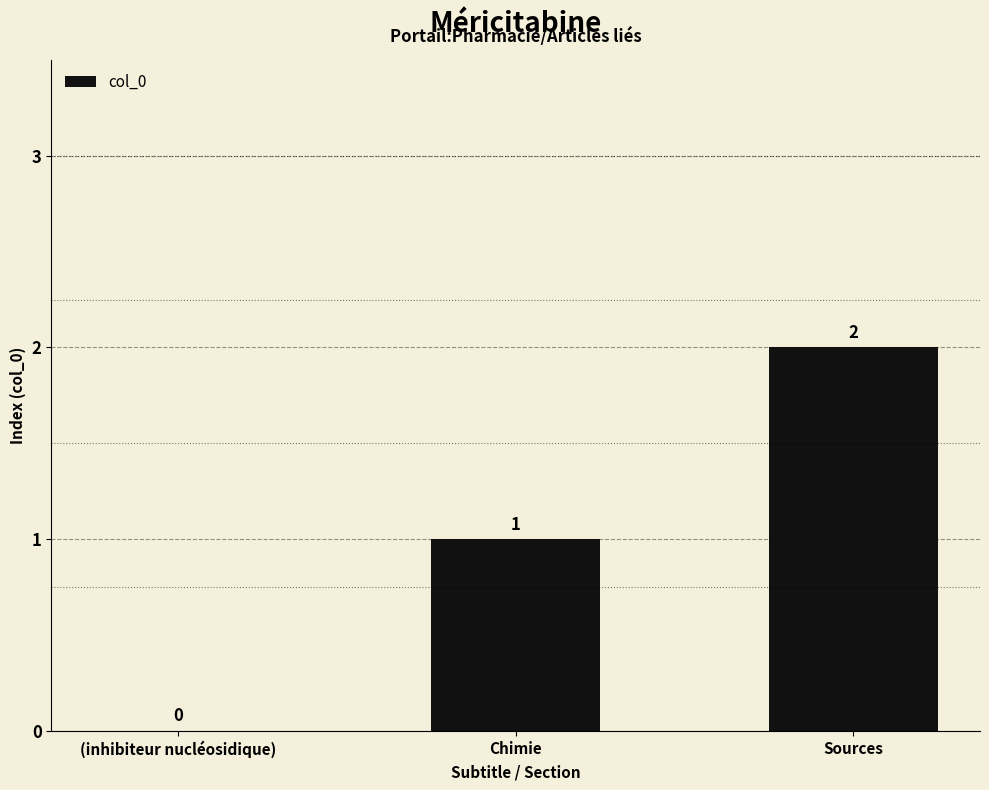

The chart shows a value of 3 at Sources. True or false?

False